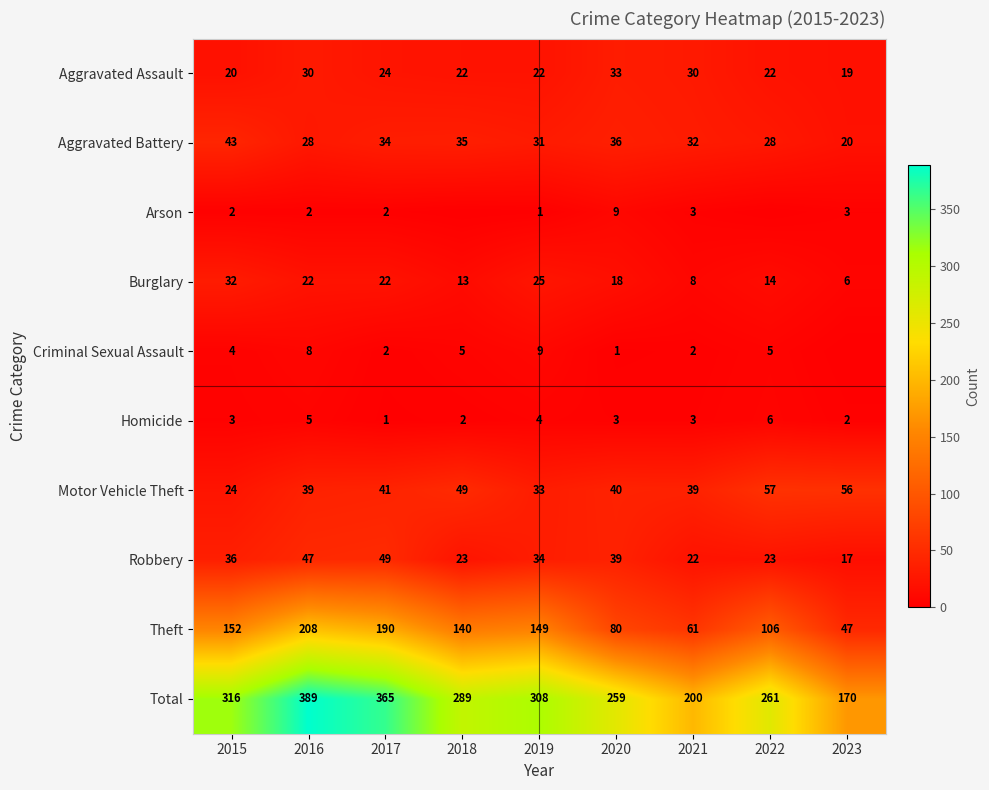

The value of Aggravated Battery at 2022 is 48. True or false?

False